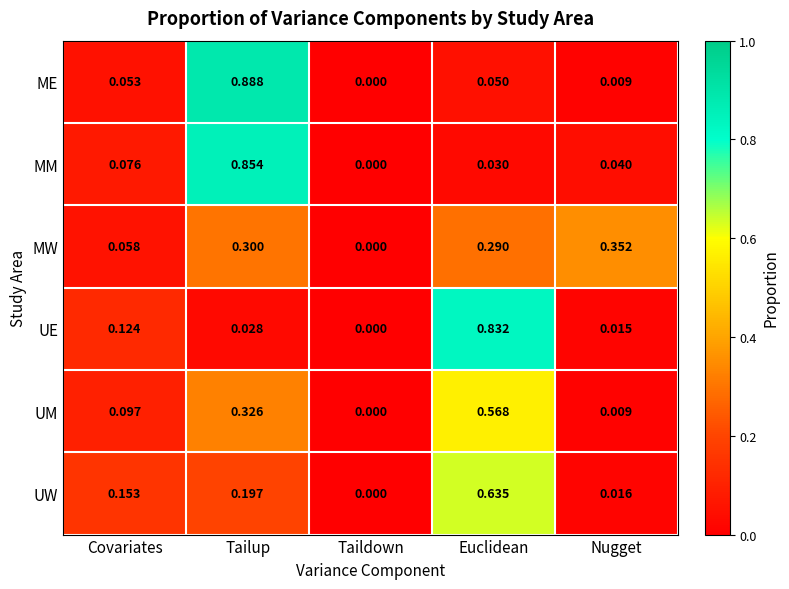

Is the value of MM at Euclidean greater than the value of UM at Tailup?

No